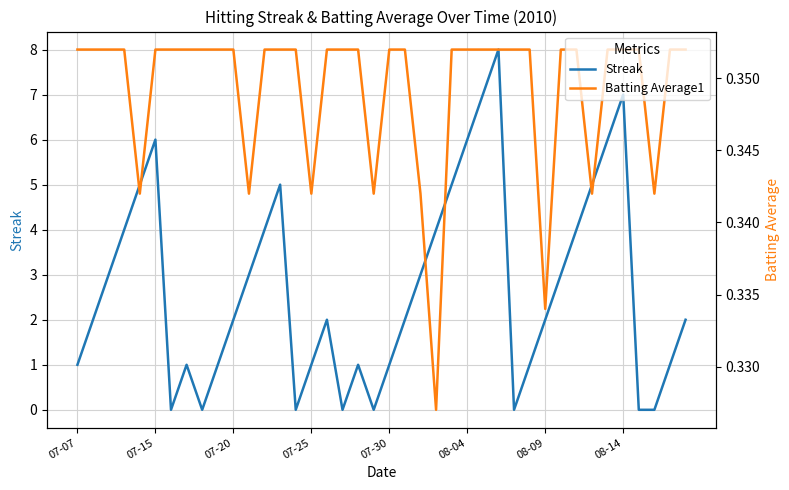

At how many categories does at least one series exceed 3?

14